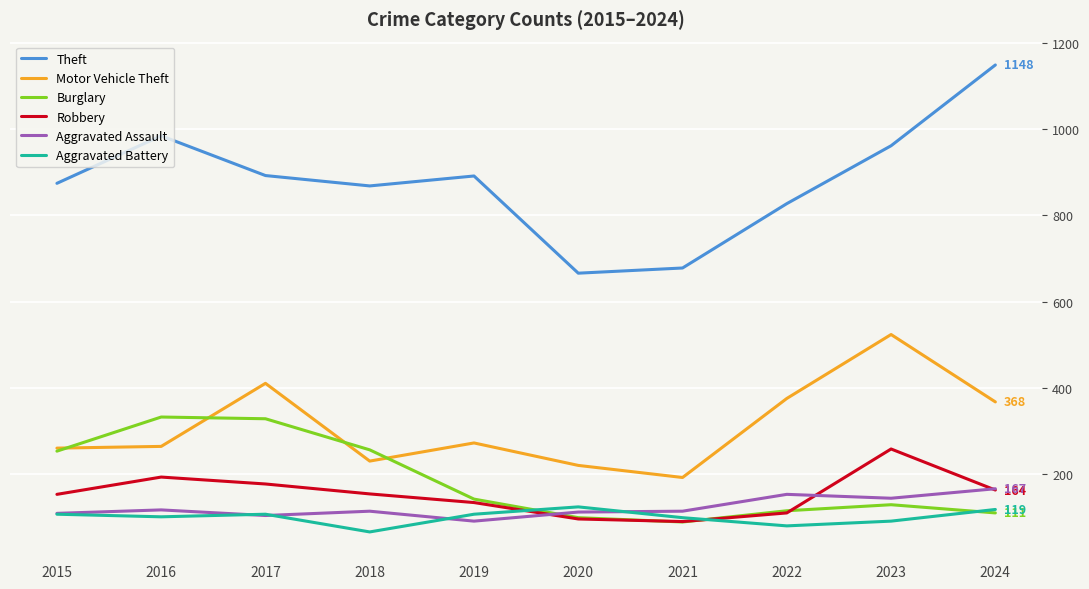

List the series in order of their peak value, highest first.

Theft, Motor Vehicle Theft, Burglary, Robbery, Aggravated Assault, Aggravated Battery